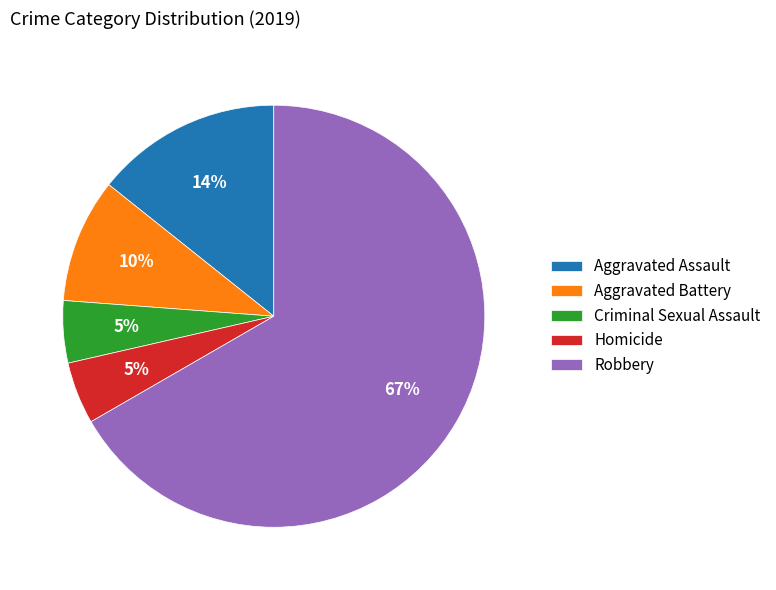

Does Aggravated Battery represent more than half of the total?

No